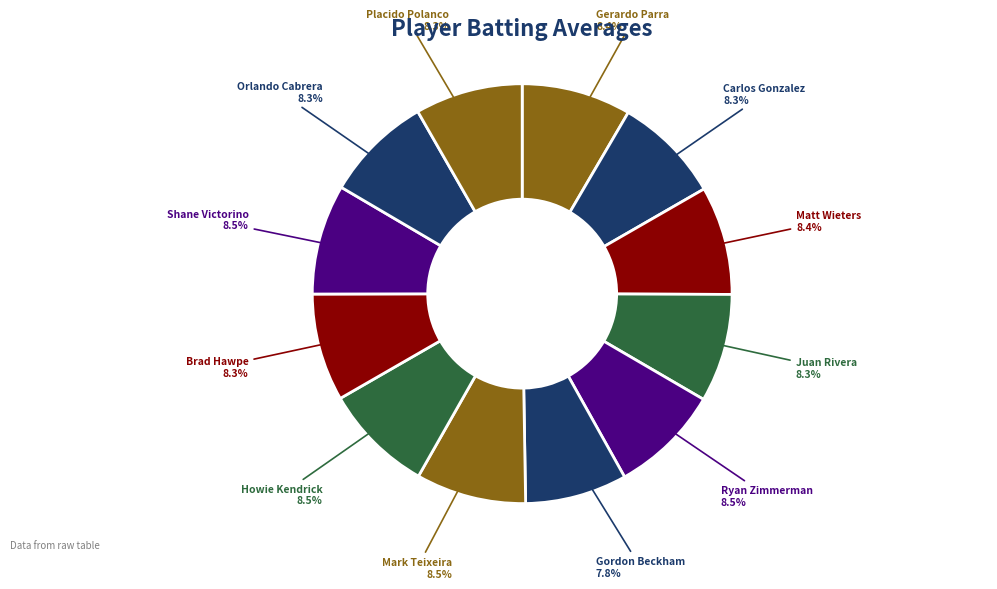

How many slices are in this pie chart?

12